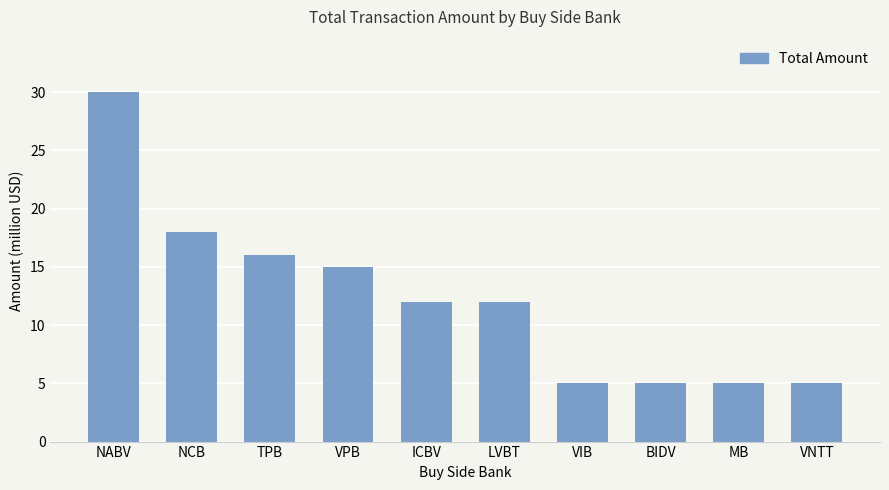

What is the label of the 6th bar from the left?

LVBT